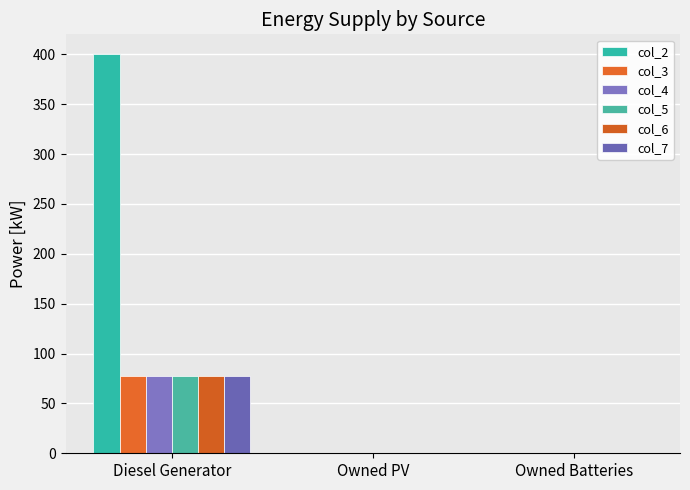

How many categories are shown in the chart?

3